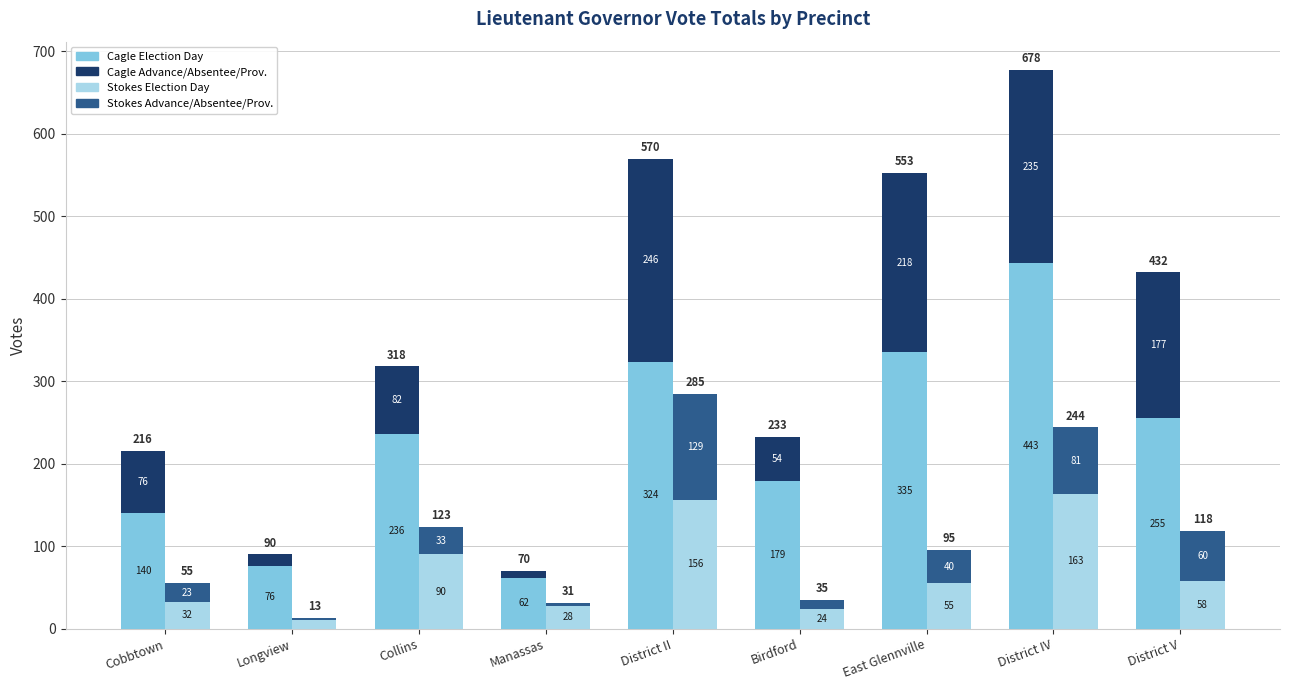

Does the chart contain any negative values?

No